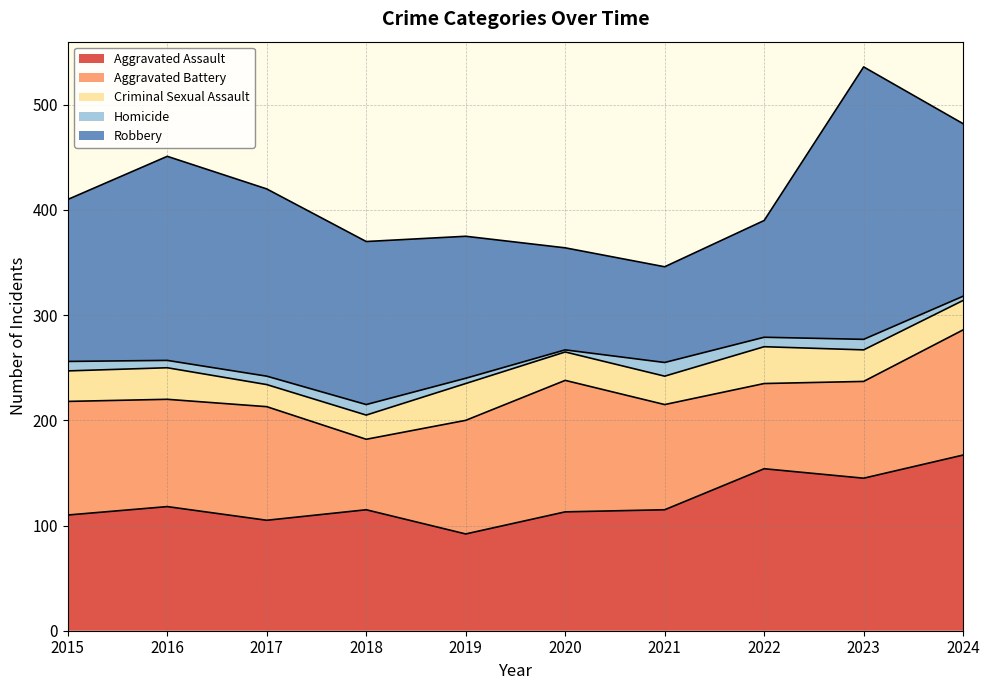

What is the spread (max minus min) of values at 2017?

170